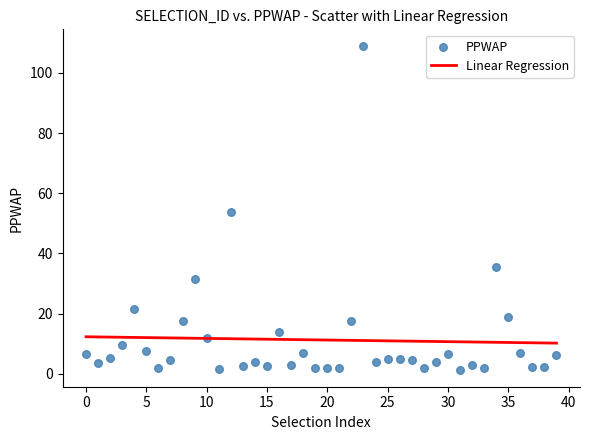

What is the range of Y values (max minus min)?

108.0